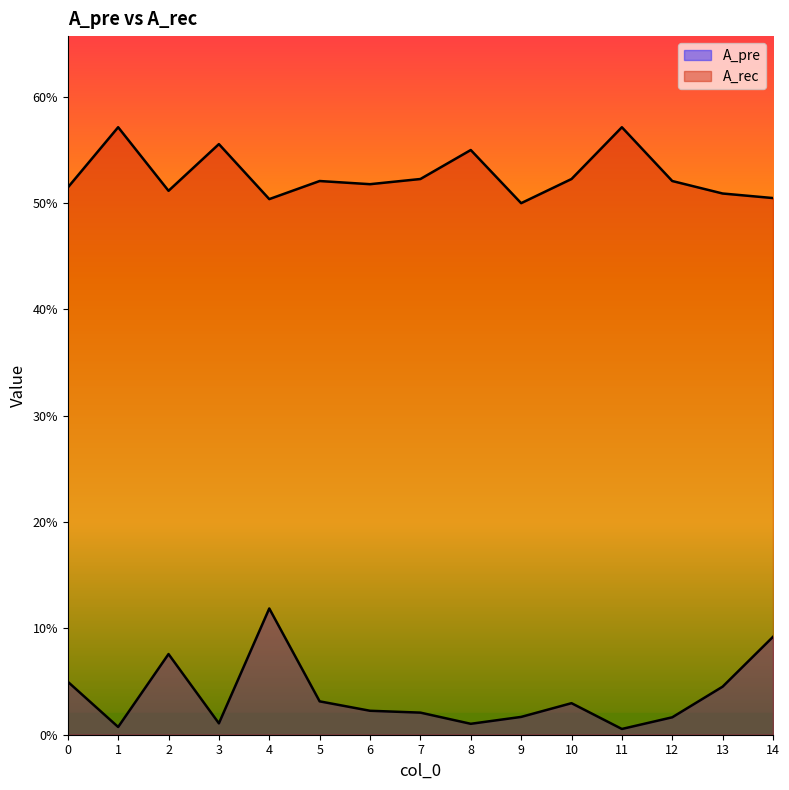

Reading left to right, extract all data points from this chart.

A_pre: 0.0	0.0	0.1	0.0	0.1	0.0	0.0	0.0	0.0	0.0	0.0	0.0	0.0	0.0	0.1
A_rec: 0.5	0.6	0.5	0.6	0.5	0.5	0.5	0.5	0.6	0.5	0.5	0.6	0.5	0.5	0.5